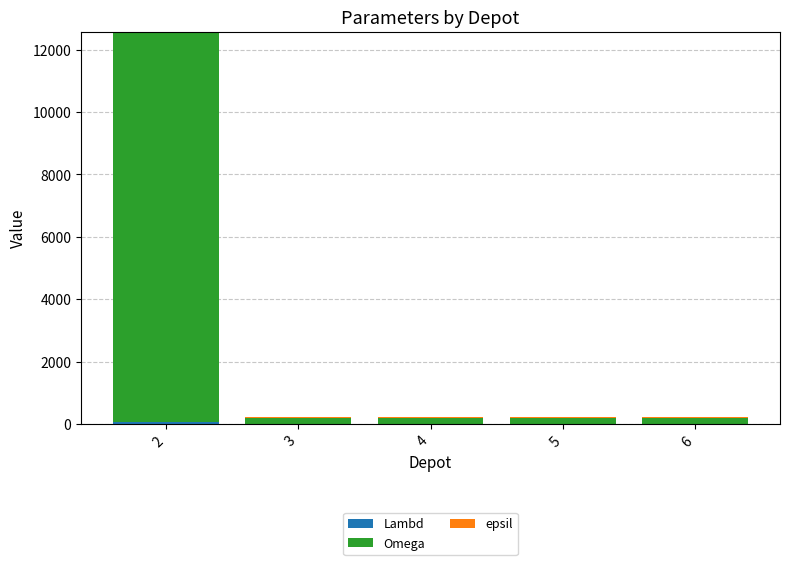

Are the bars horizontal?

No